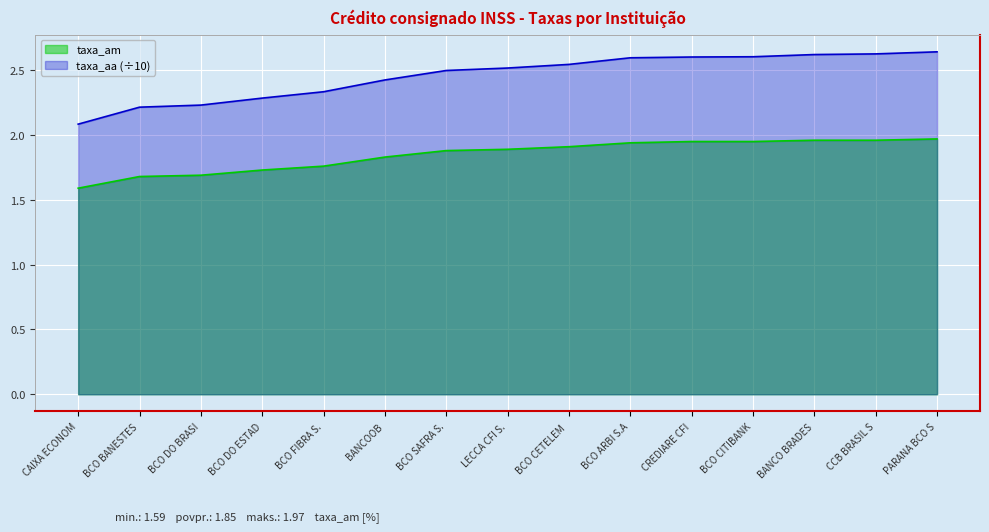

Is the value of taxa_aa (÷10) at BCO DO ESTAD greater than the value of taxa_am at PARANA BCO S?

Yes